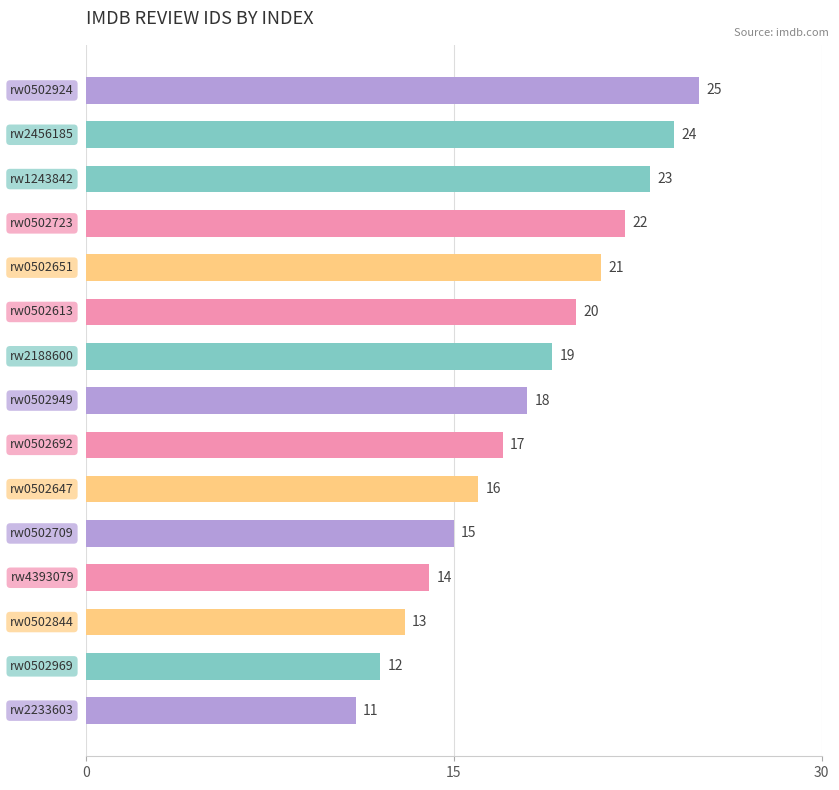

What is the average value?

18